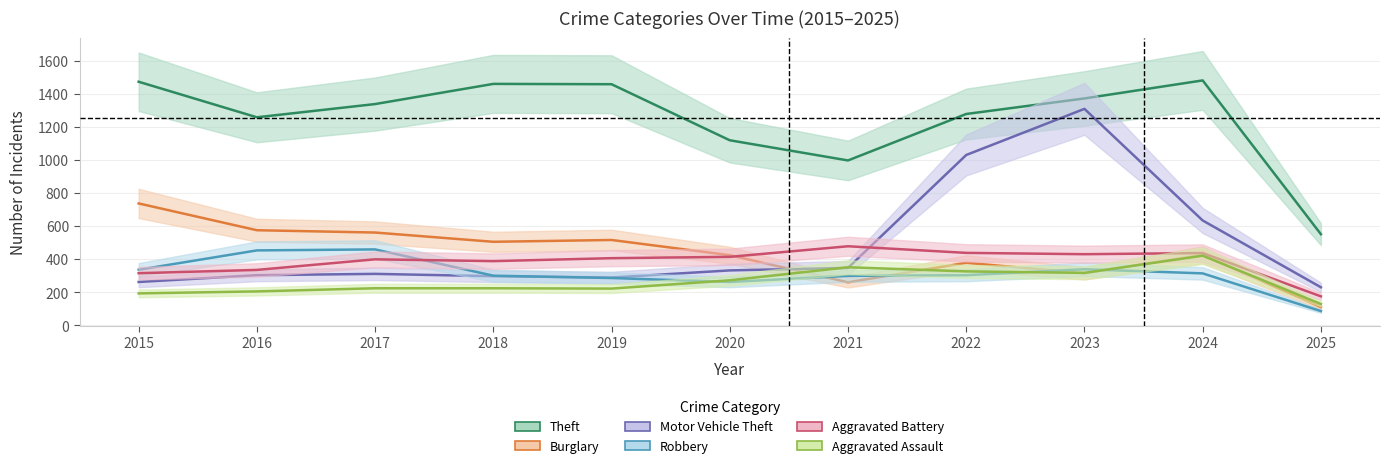

How many lines are shown in the chart?

6